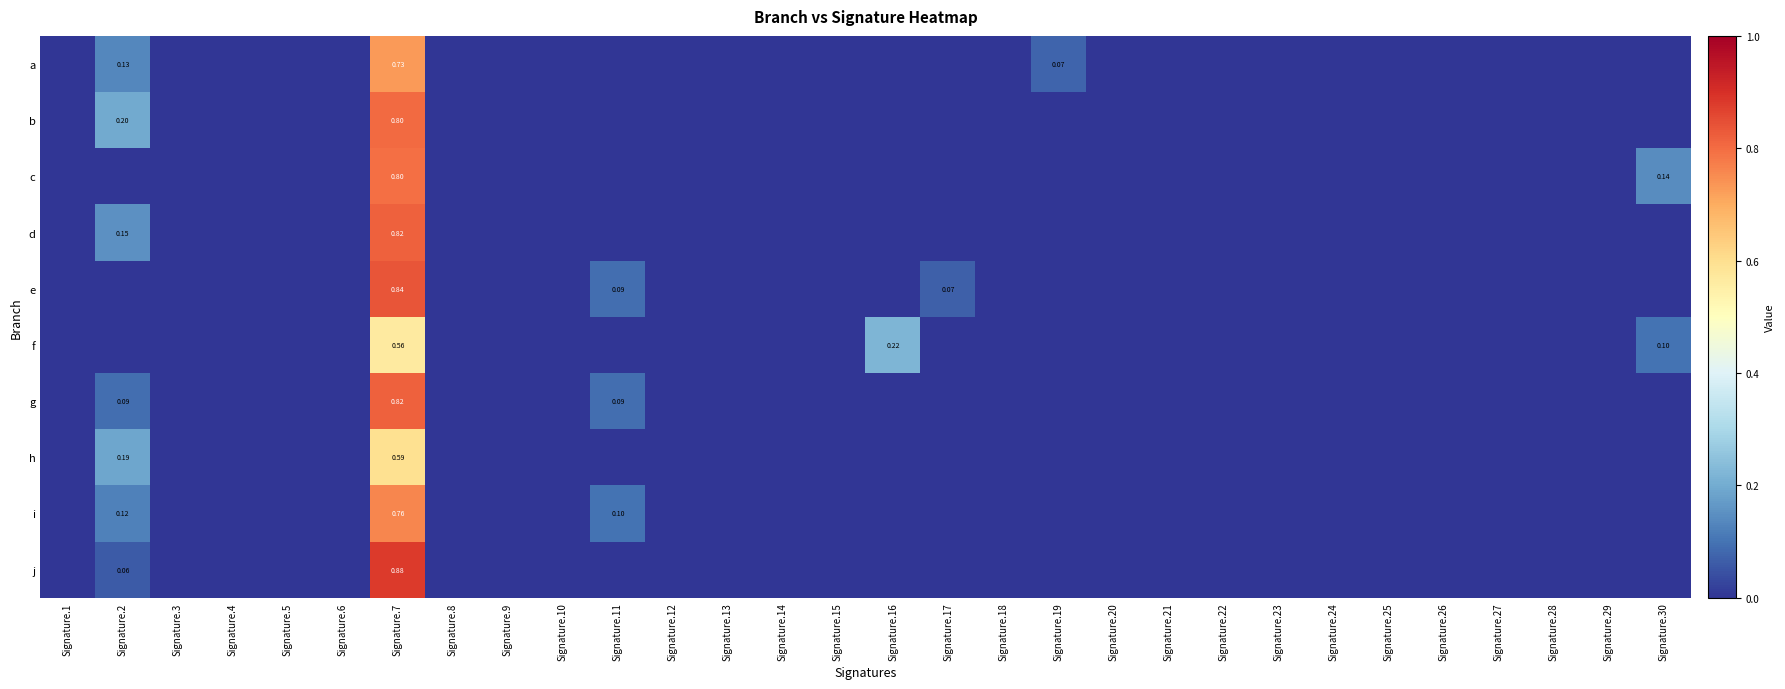

What is the sum of all h values?

0.8